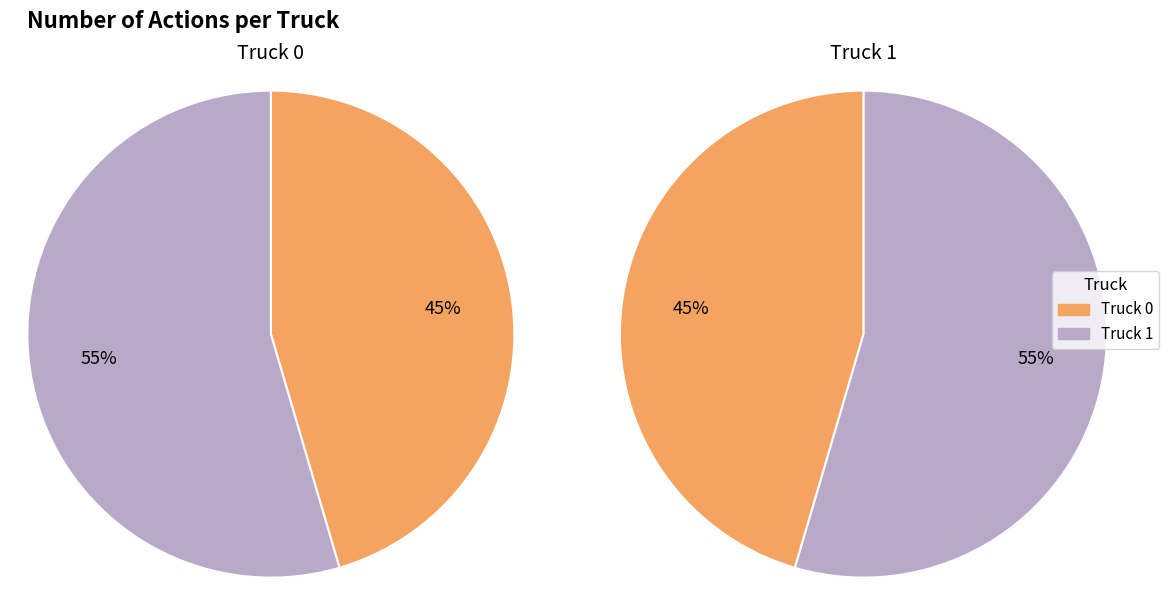

Count the number of slices in the pie.

2